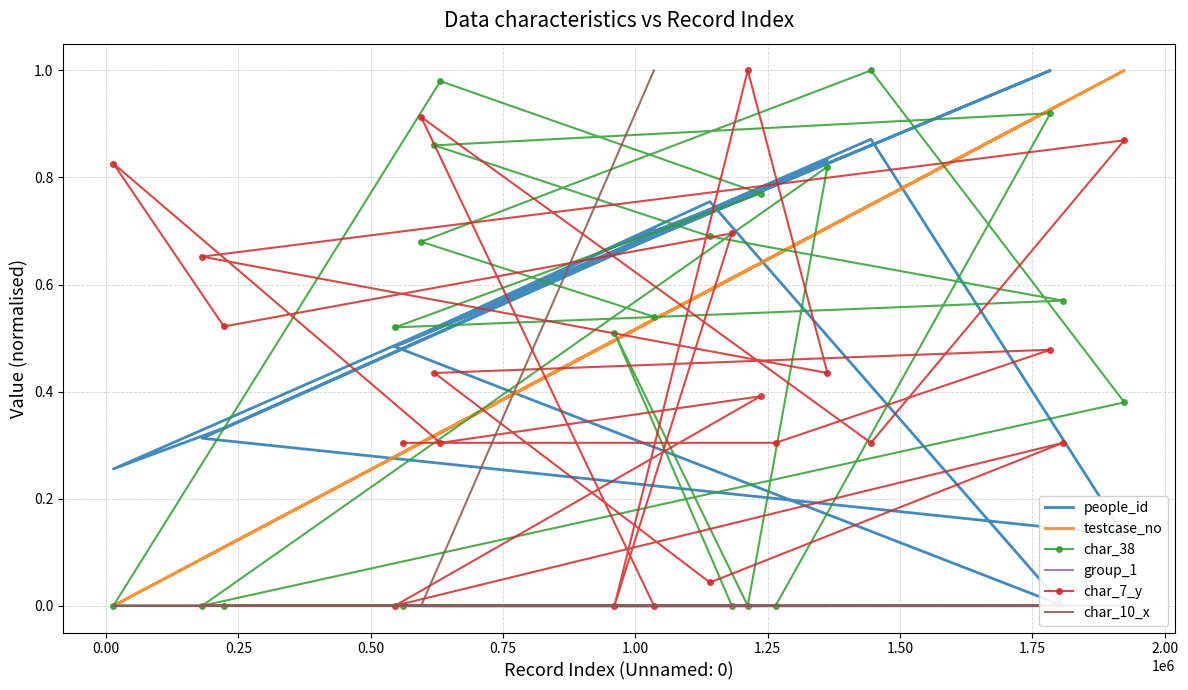

What is the value of the testcase_no point at the 7th from the left?

0.3